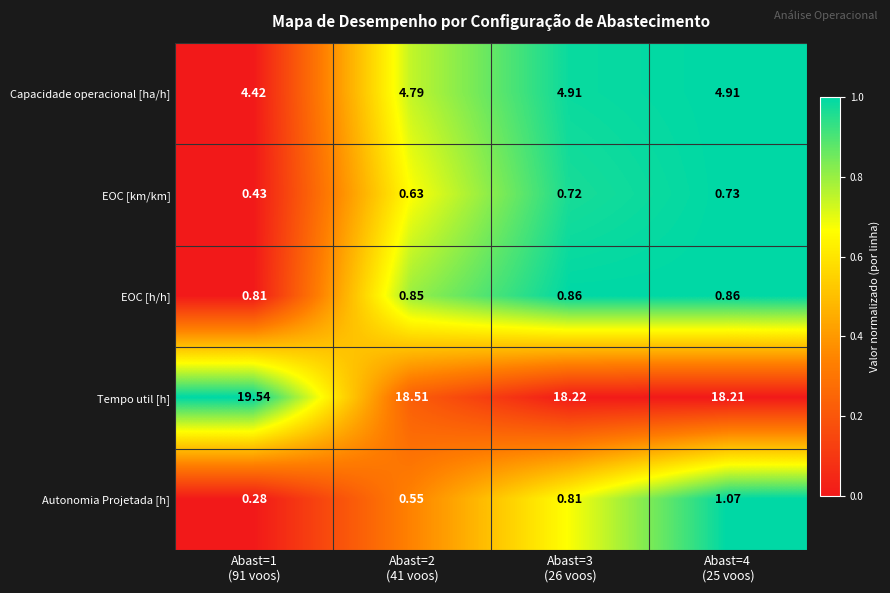

What is the total value across all series at Abast=2
(41 voos)?

25.3